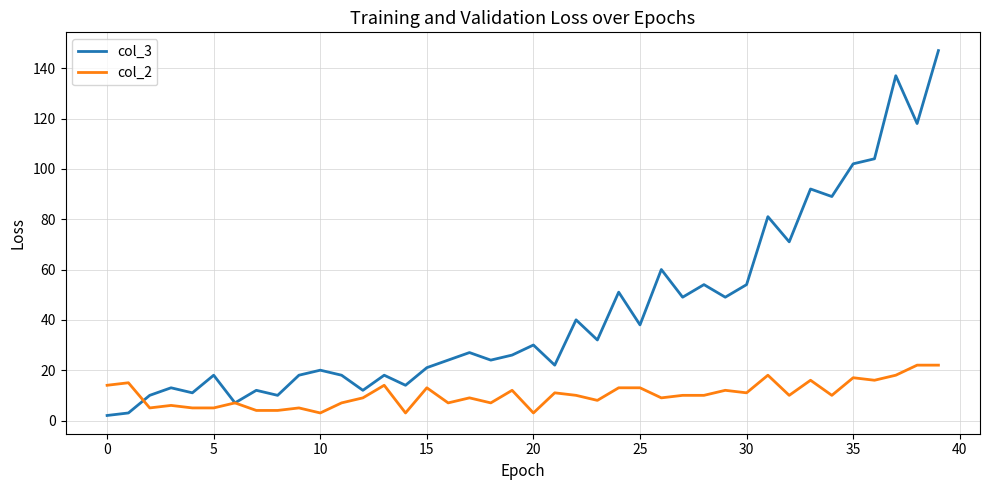

What is the smallest value displayed?

2